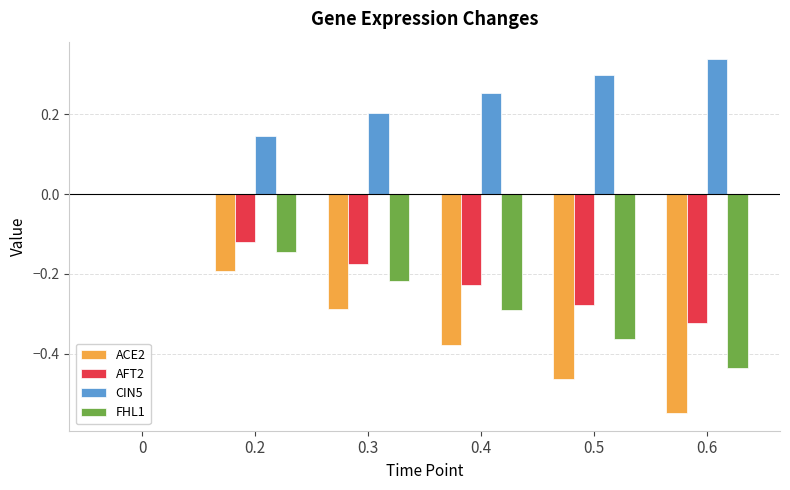

The CIN5 series shows 0.3 at 0.6. True or false?

True